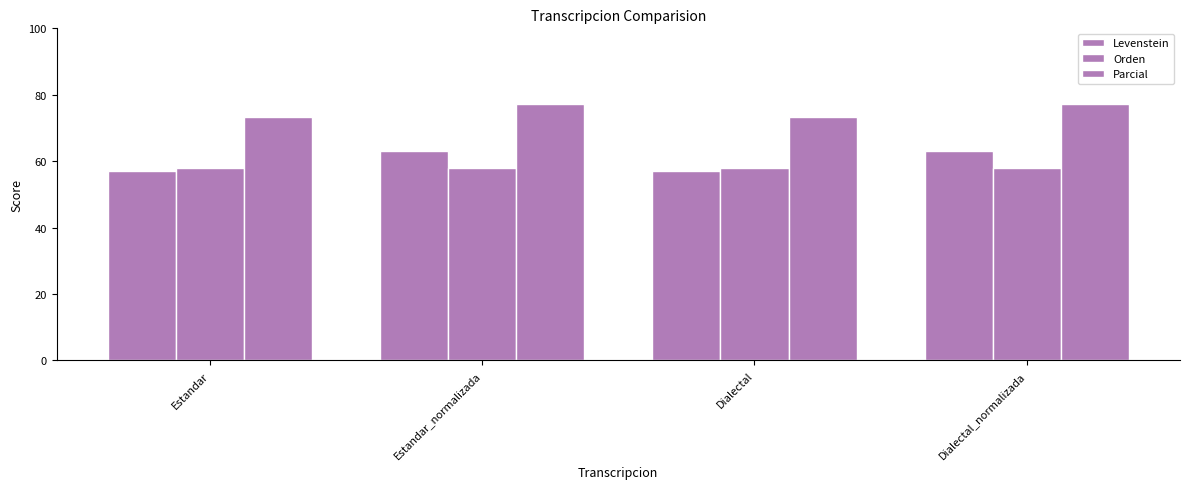

Reading left to right, extract all data points from this chart.

Levenstein: Estandar=56.9	Estandar_normalizada=63.0	Dialectal=56.9	Dialectal_normalizada=63.0
Orden: Estandar=57.9	Estandar_normalizada=57.9	Dialectal=57.9	Dialectal_normalizada=57.9
Parcial: Estandar=73.4	Estandar_normalizada=77.1	Dialectal=73.4	Dialectal_normalizada=77.1